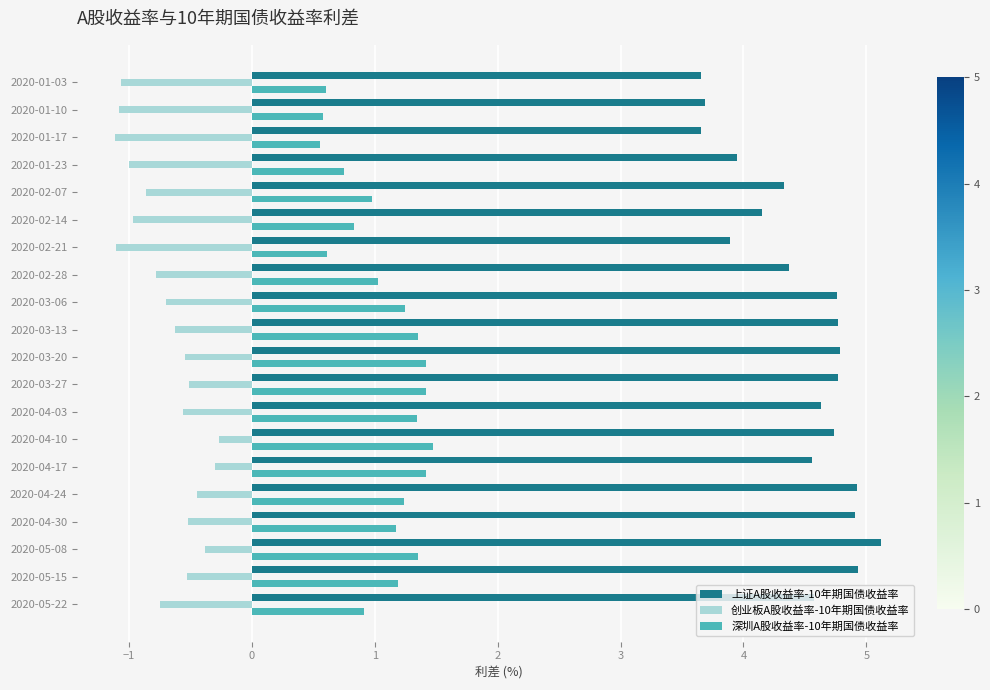

Count the number of data series in this chart.

3